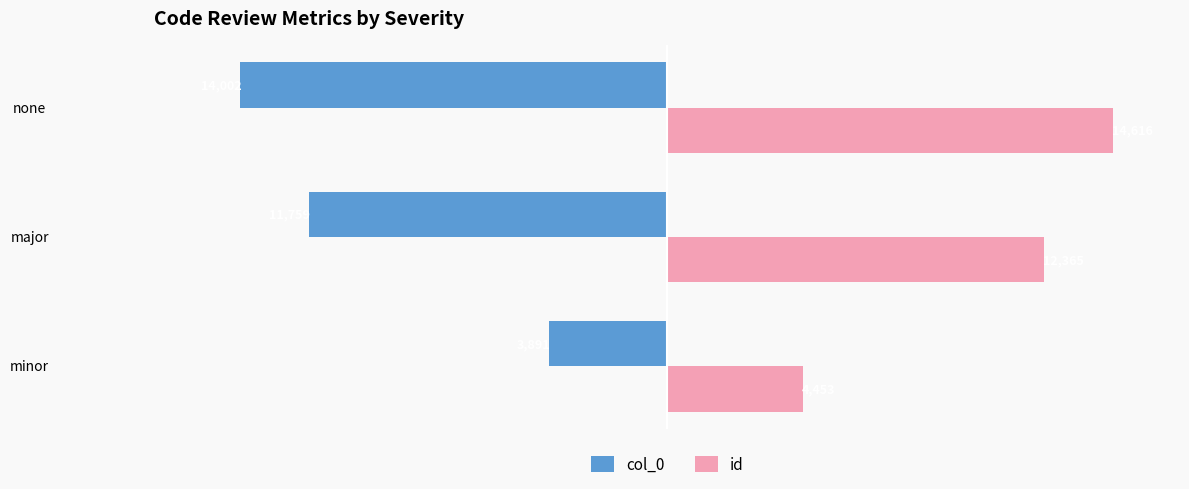

What is the difference between the maximum and second lowest values in the col_0 series?

7868